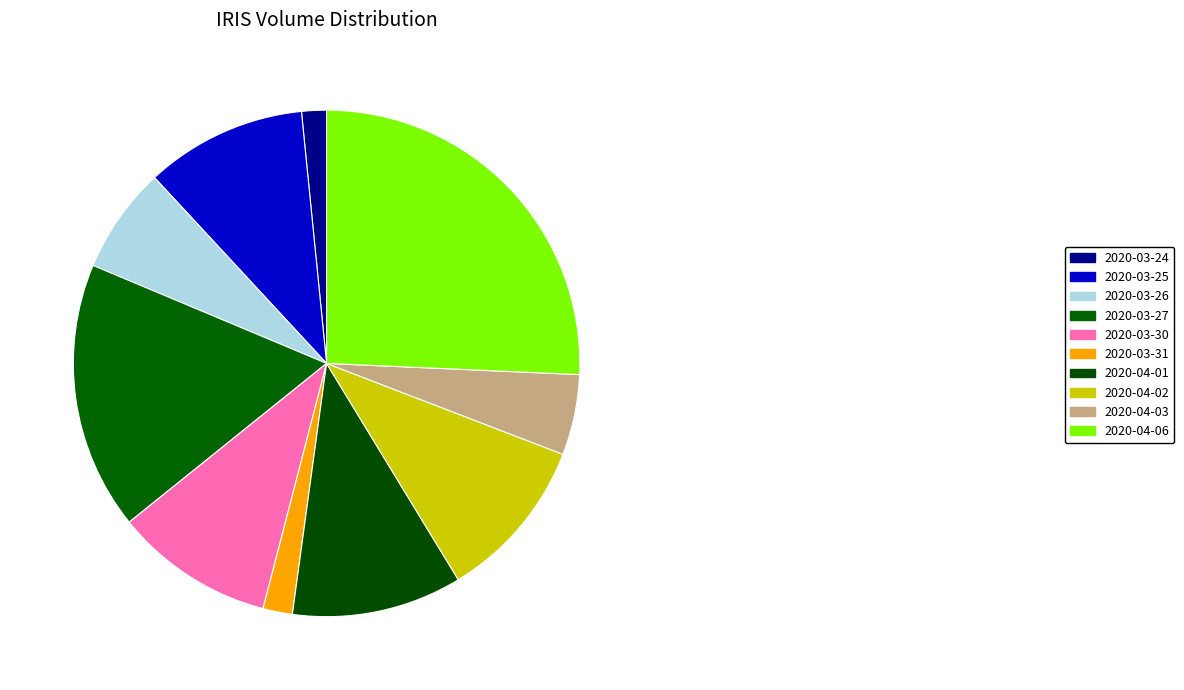

True or false: 2020-04-06 accounts for 26% of the total.

True